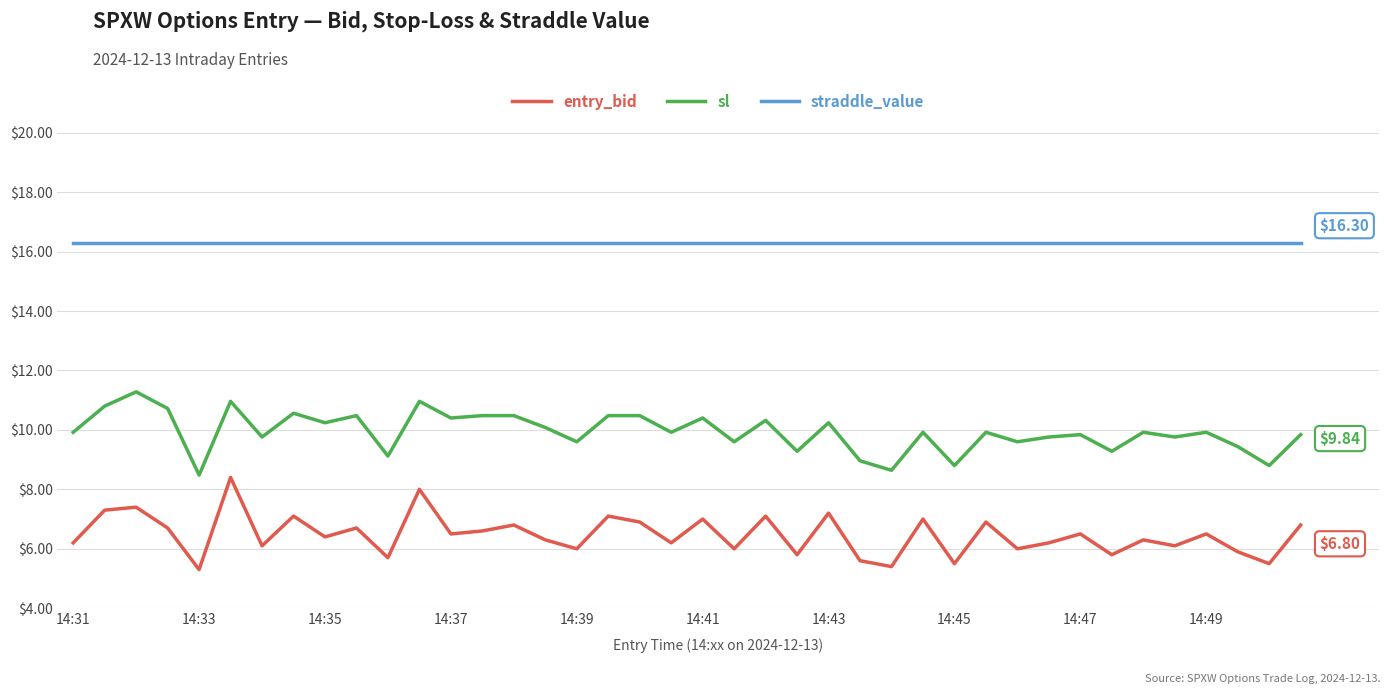

True or false: straddle_value and entry_bid cross at least once.

False